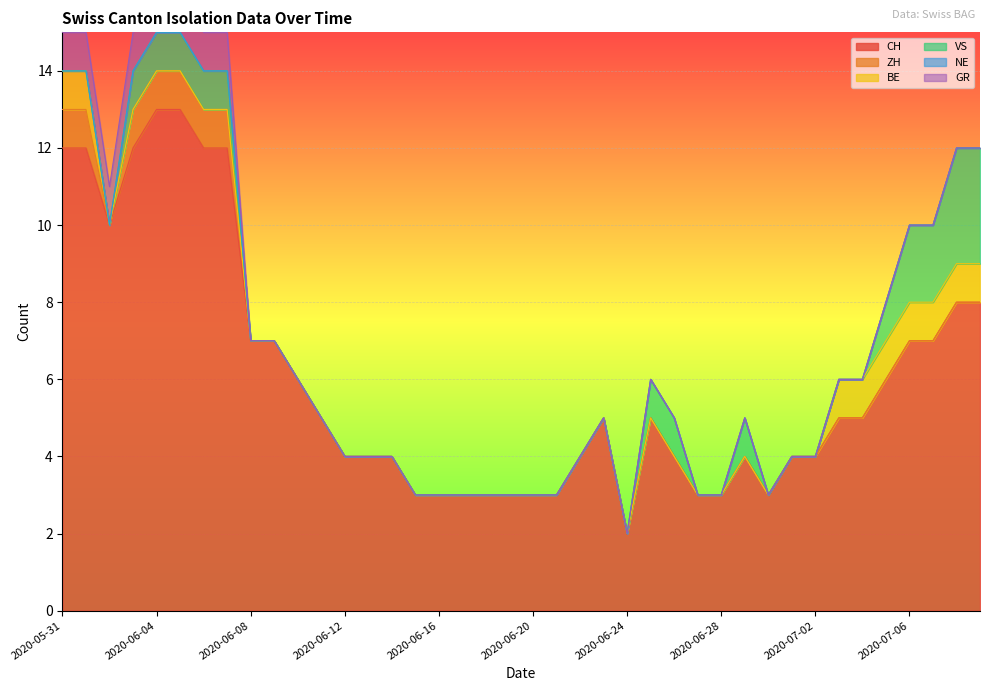

Is the value of GR at 2020-06-21 greater than the value of ZH at 2020-06-01?

No